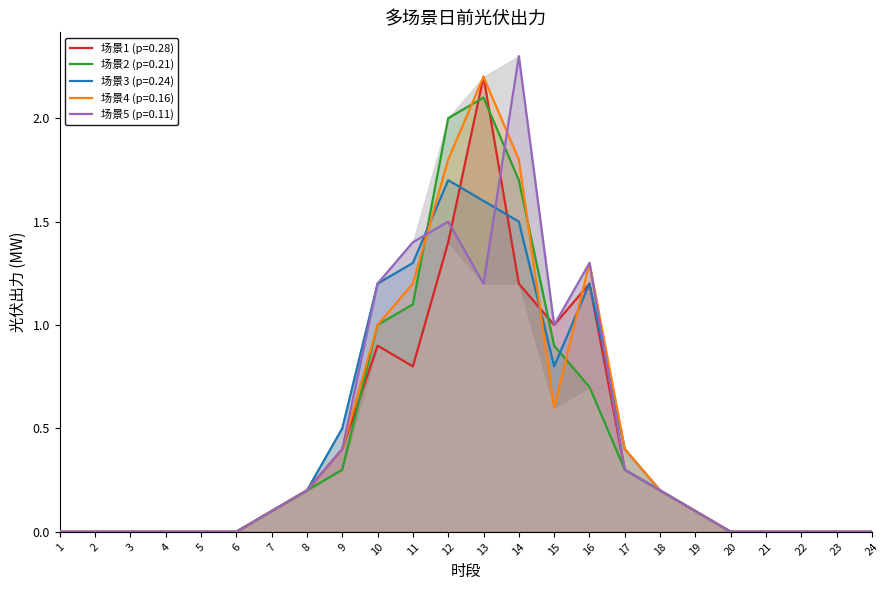

The value of 场景4 (p=0.16) at 10 is 0.6. True or false?

False